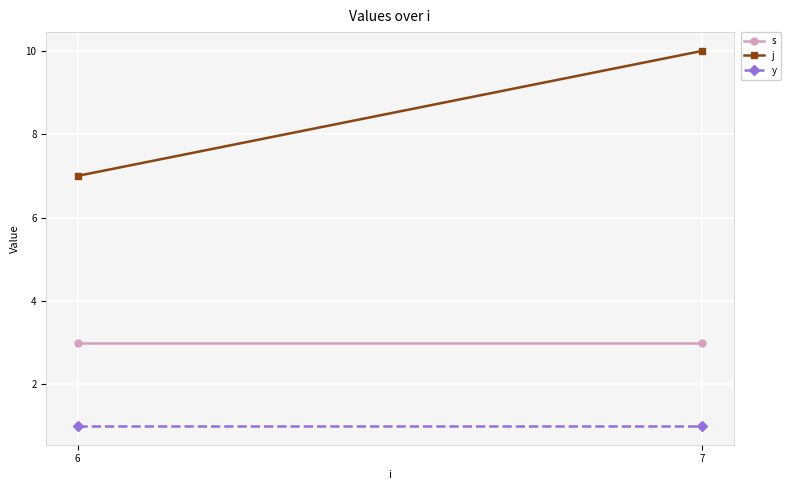

At how many categories does at least one series exceed 6?

2